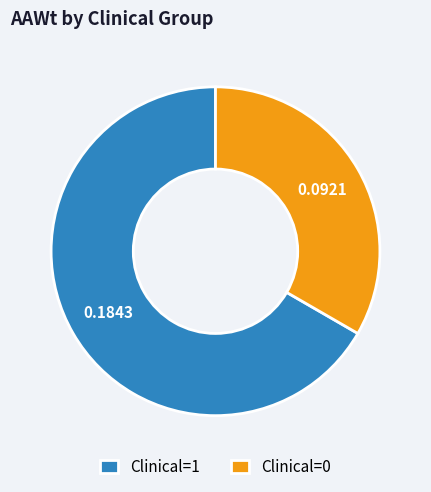

Do Clinical=0 and Clinical=1 together represent more than half of the pie?

Yes